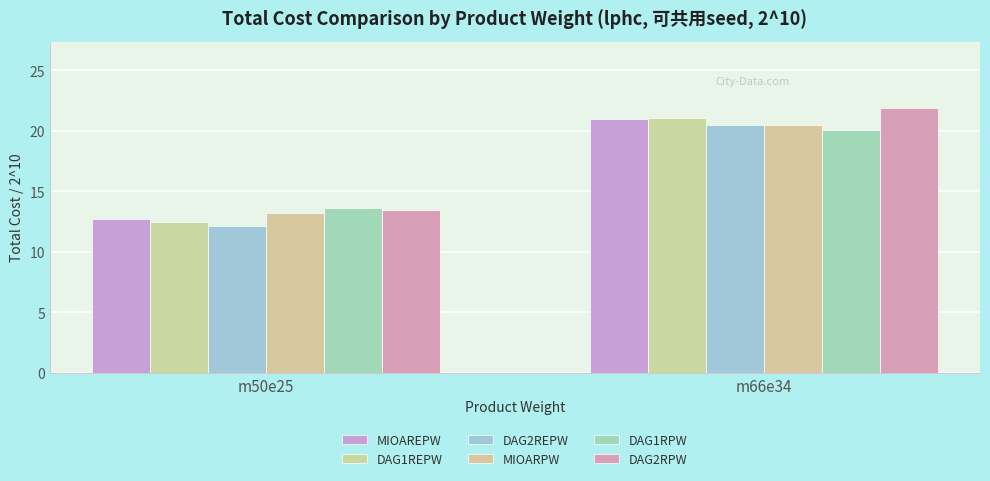

What is the difference between the highest and lowest values at m66e34?

1.8